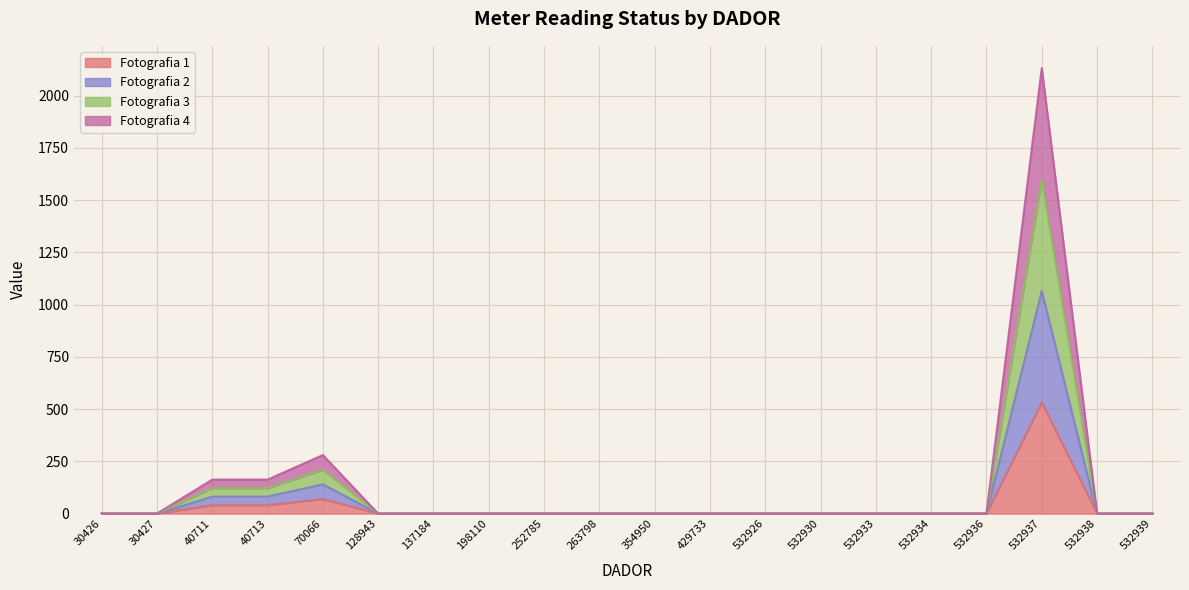

What is the difference between the Fotografia 2 values at 263798 and 532937?

532.9